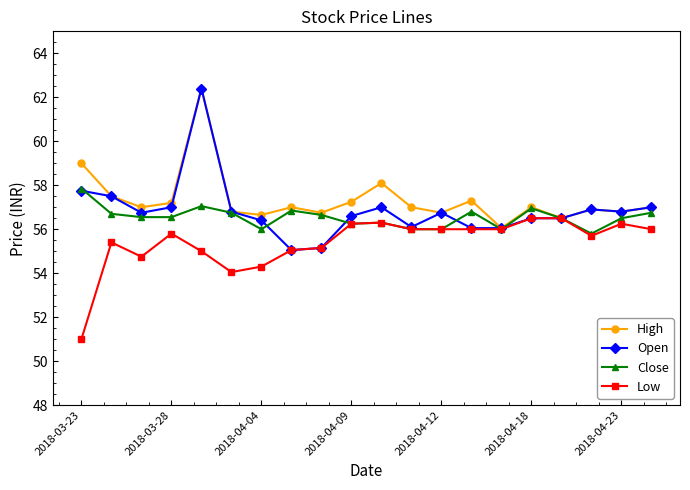

What is the value of the Close point at the 2nd from the left?

56.7